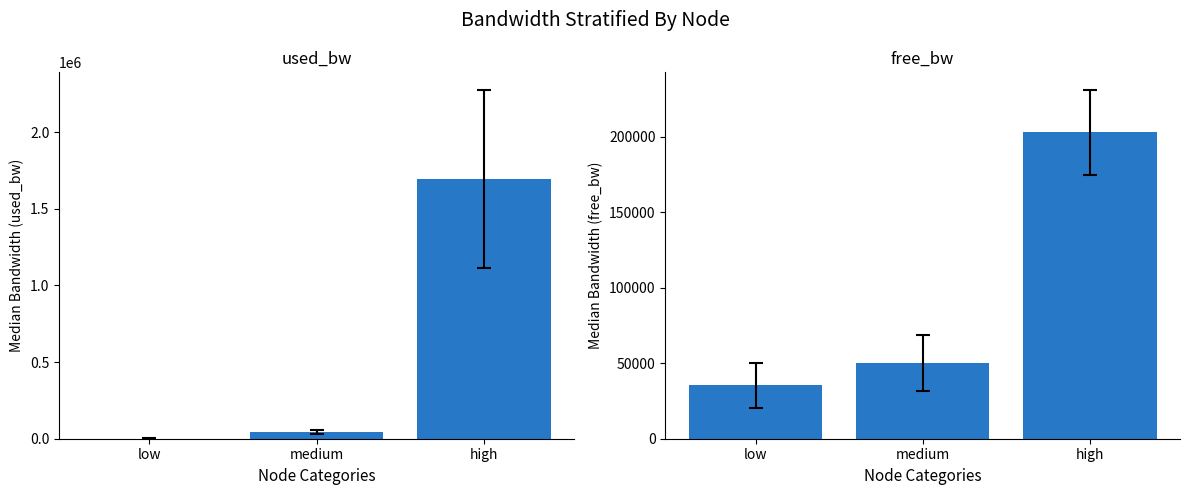

Reading left to right, extract all data points from this chart.

used_bw: 1372.7	42998.3	1693928.0
free_bw: 35308.6	50266.9	202898.6